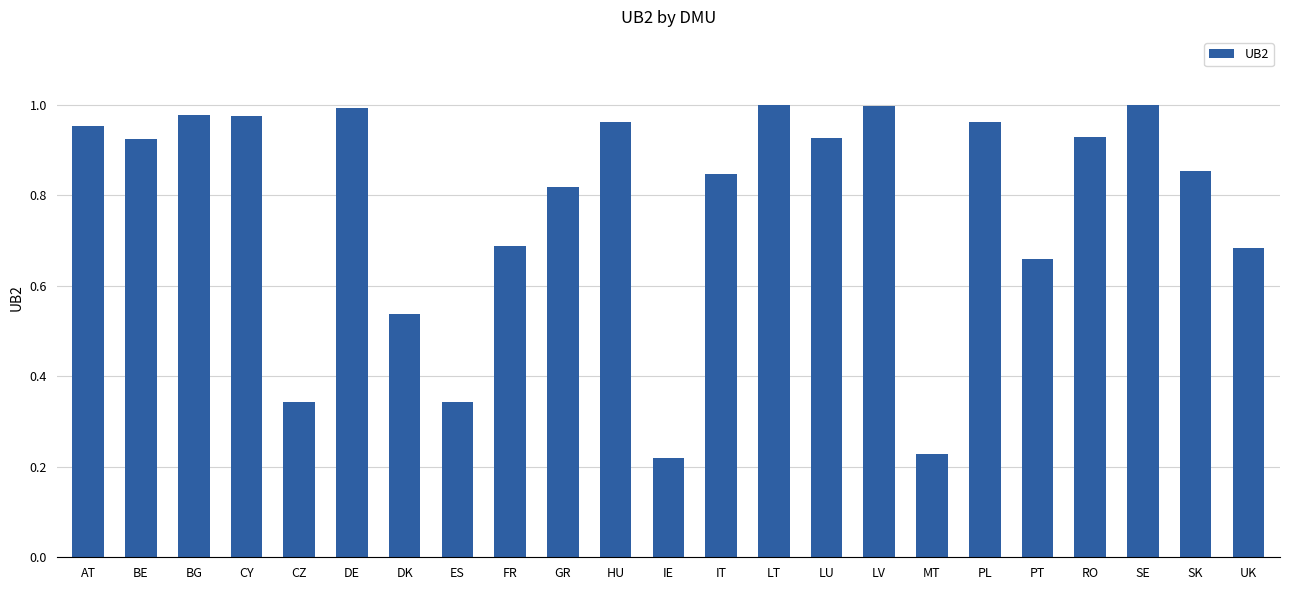

The chart shows a value of 1.2 at PT. True or false?

False